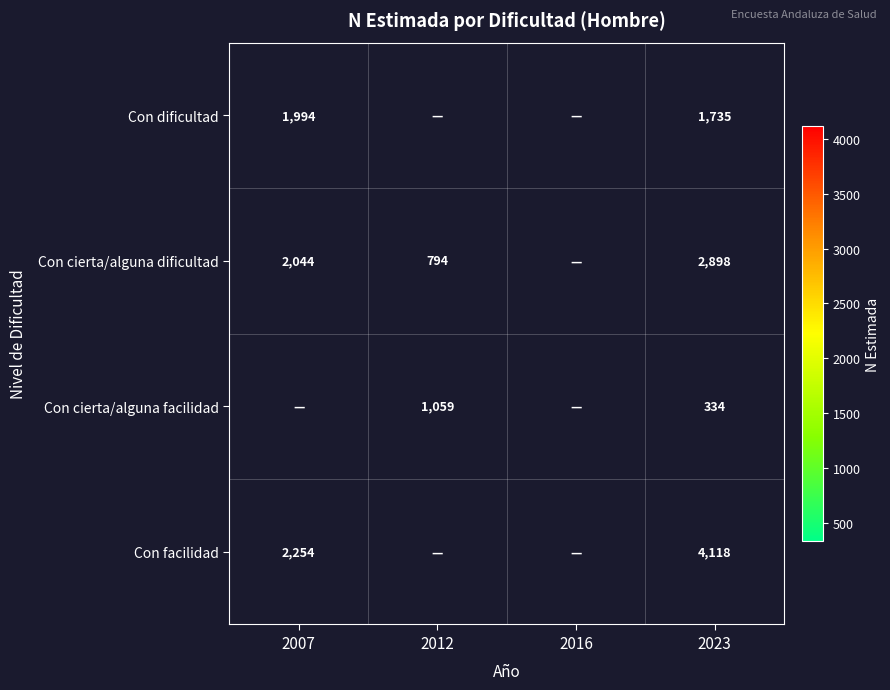

The value of Con cierta/alguna facilidad at 2023 is 436. True or false?

False